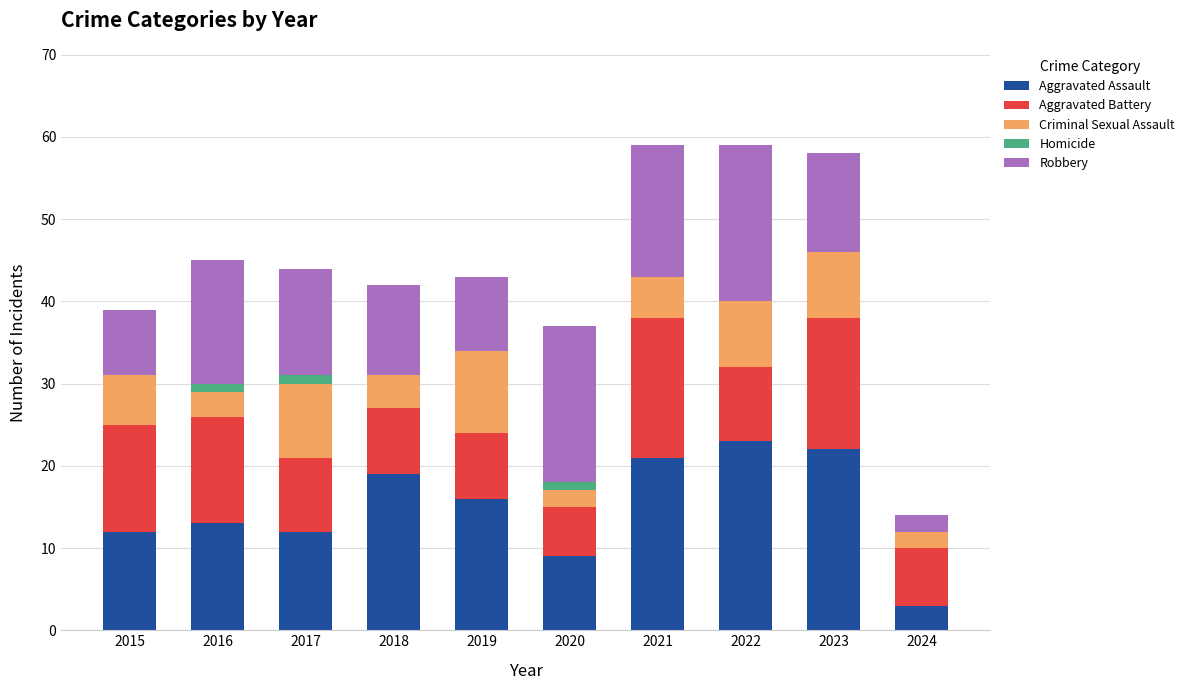

What is the highest value of the Aggravated Assault series?

23